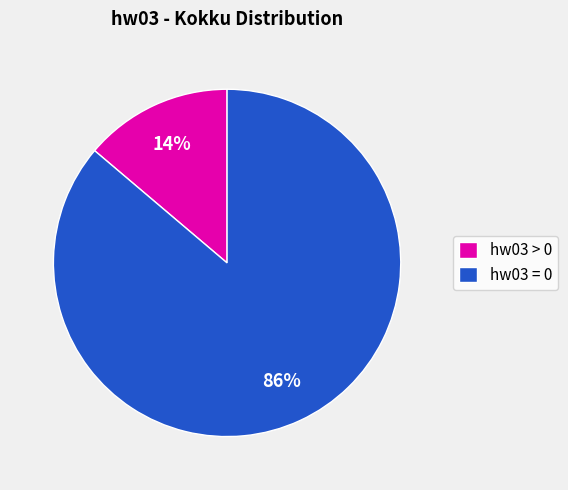

To the nearest percent, what is the average slice percentage?

50%